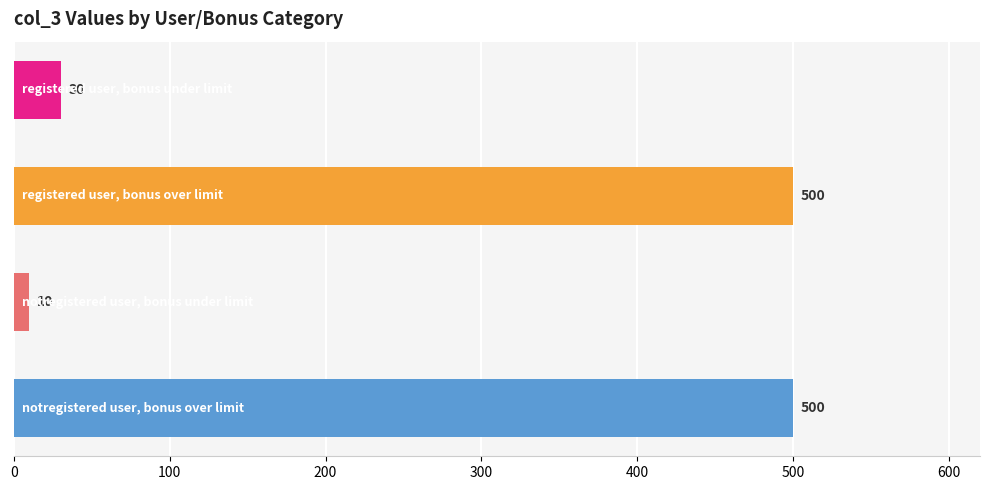

What is the greatest value displayed?

500